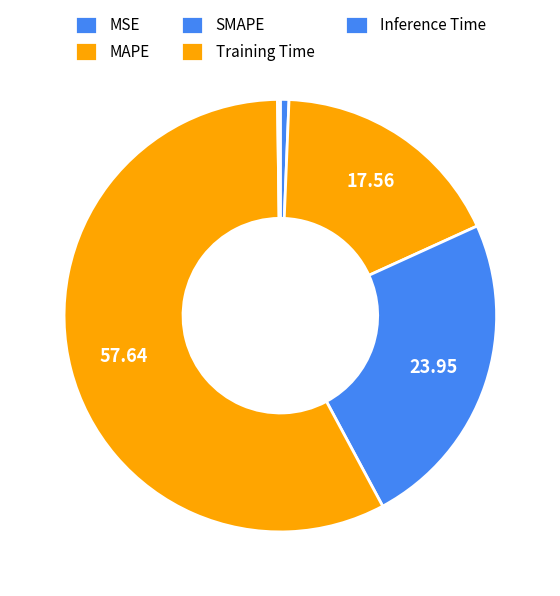

To the nearest percent, what is the combined percentage of MSE and Inference Time?

1%